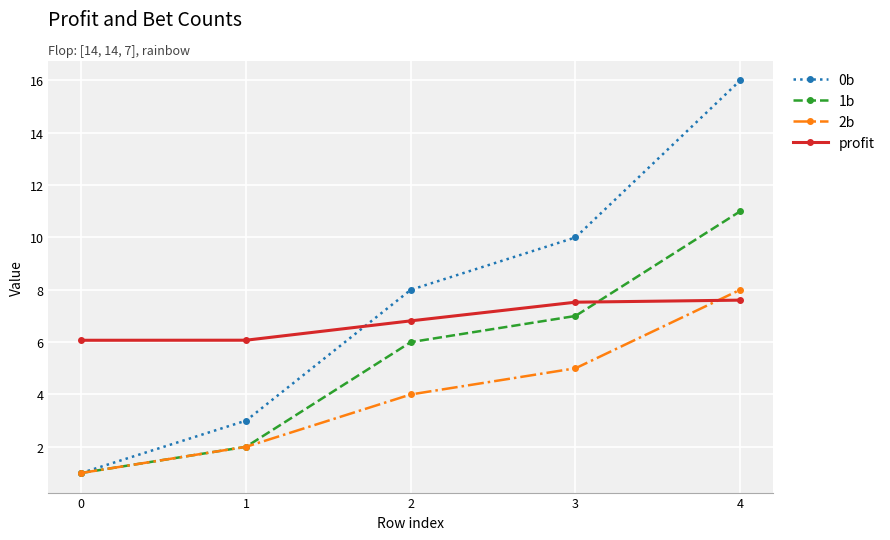

Rank the categories by 2b value from highest to lowest.

4, 3, 2, 1, 0